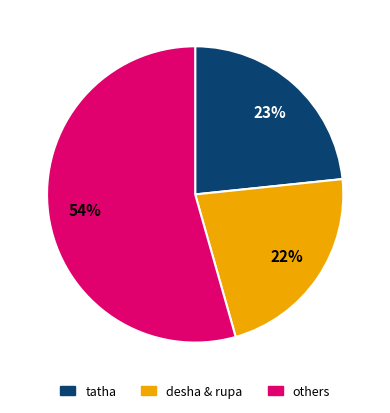

Does any single category account for the majority?

Yes